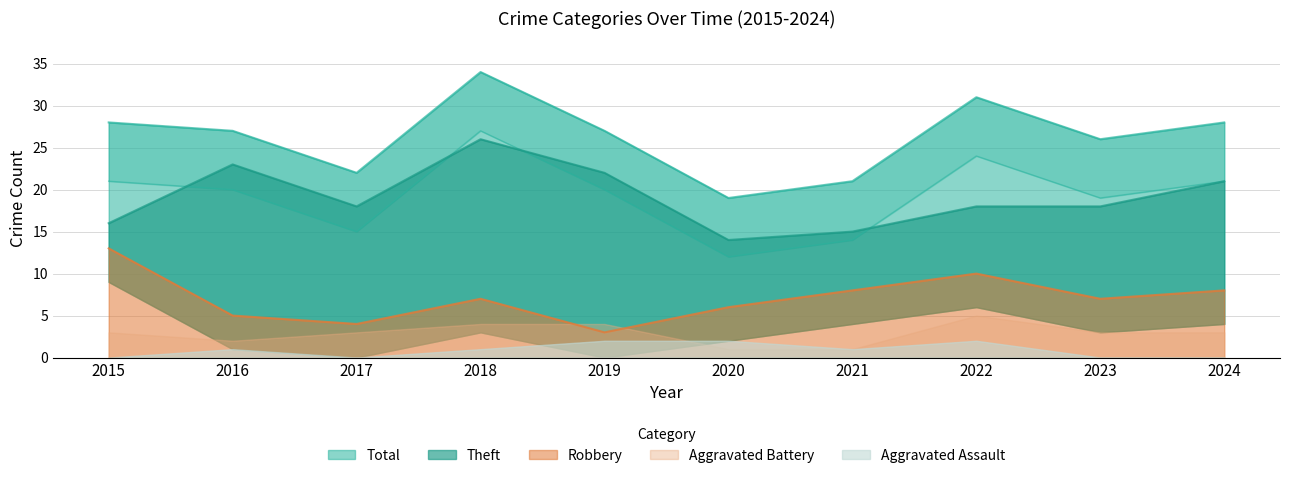

Which category has the highest value across all series?

2018